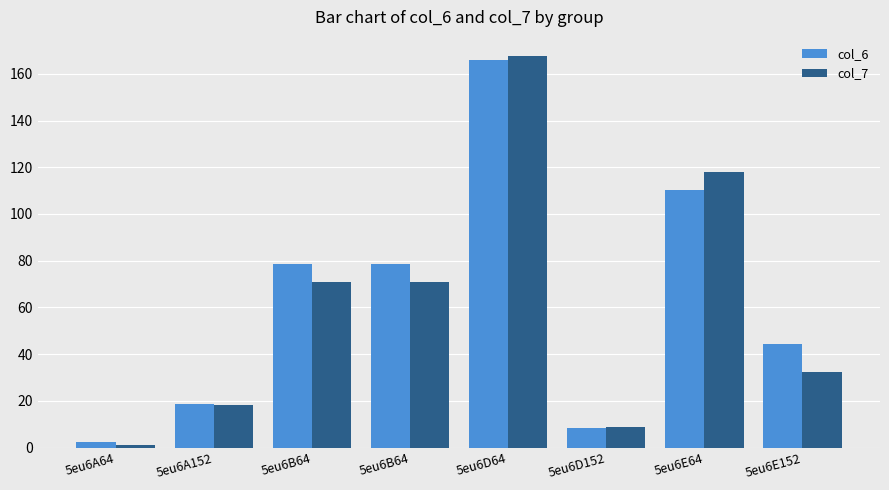

What is the difference between the highest and lowest values at 5eu6E64?

7.8